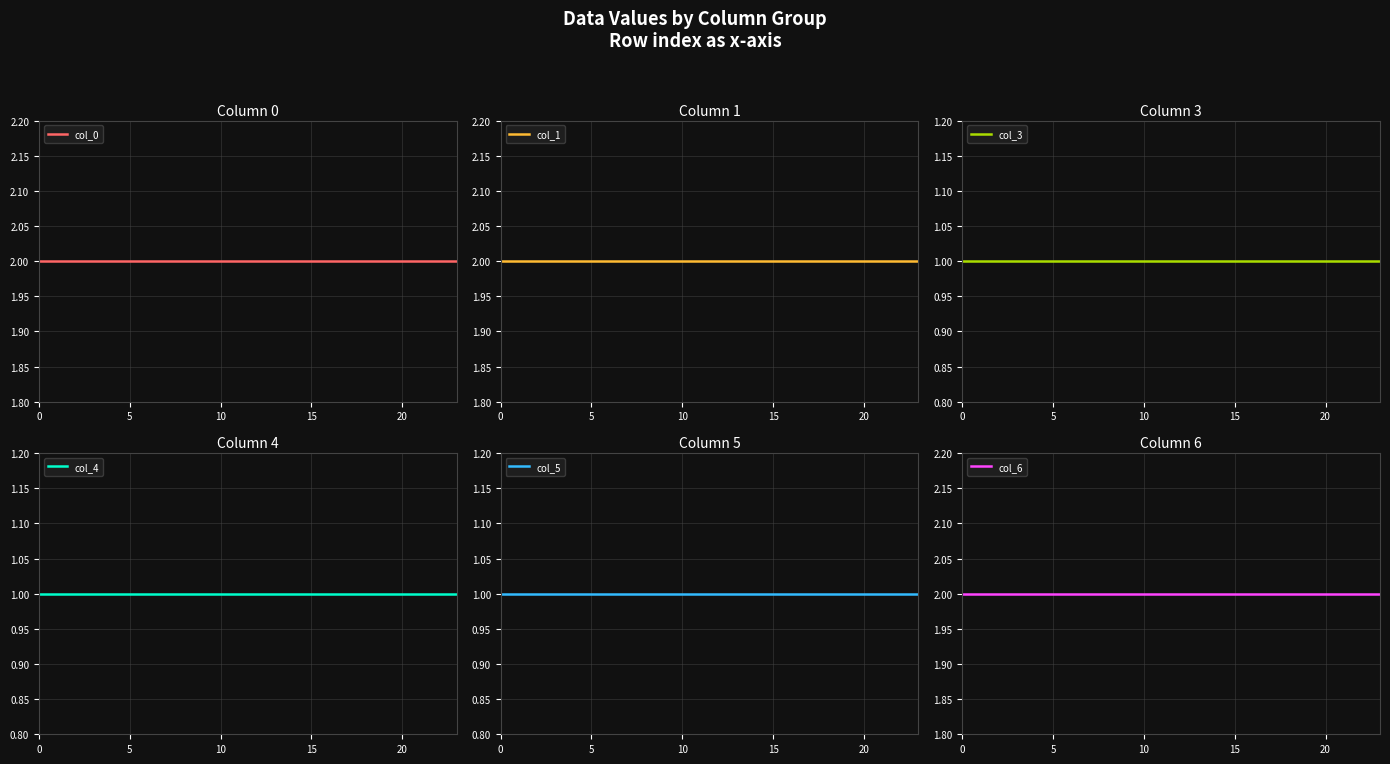

What is the greatest value displayed?

2